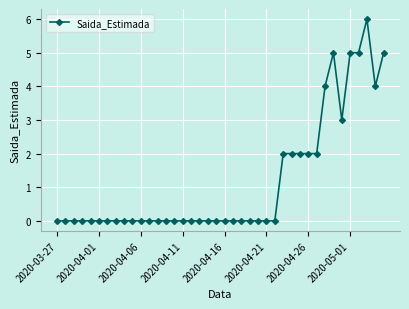

Count the values in the range 0 to 2.

32